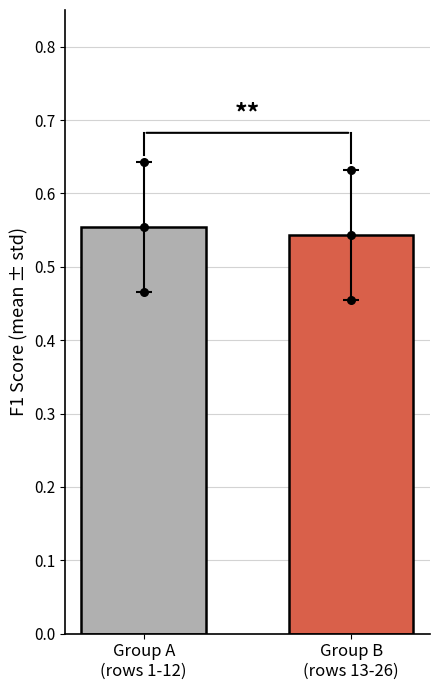

Which has a higher value, Group A
(rows 1-12) or Group B
(rows 13-26)?

Group A
(rows 1-12)